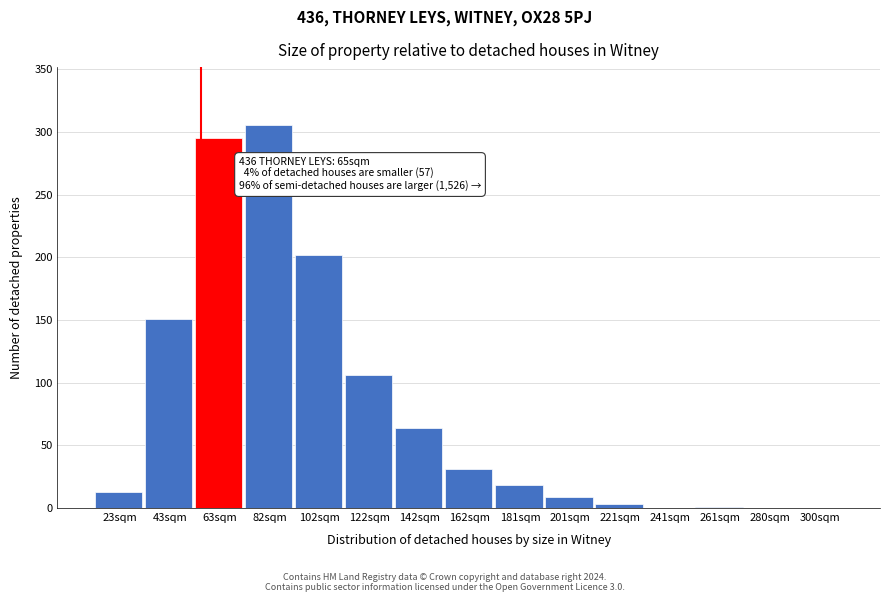

What is the greatest value displayed?

306